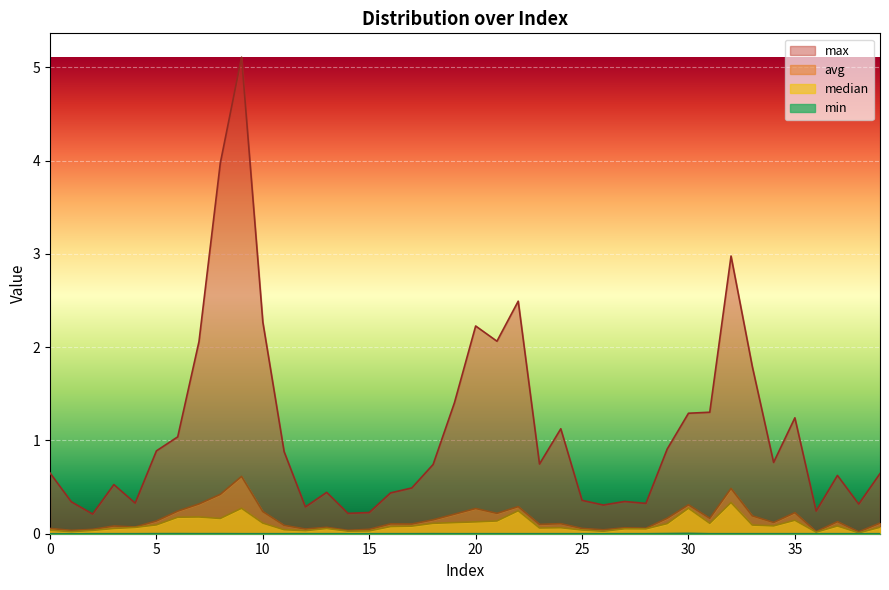

Where is min nearest to the value 0?

38